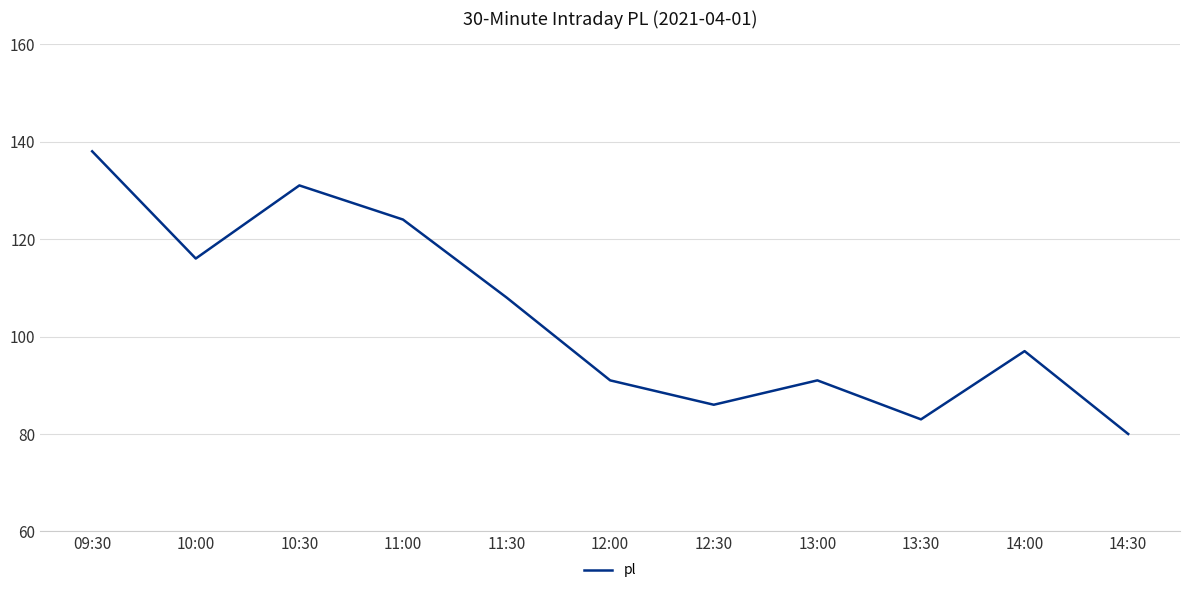

Reading right to left, transcribe all the data shown in this chart.

80	97	83	91	86	91	108	124	131	116	138